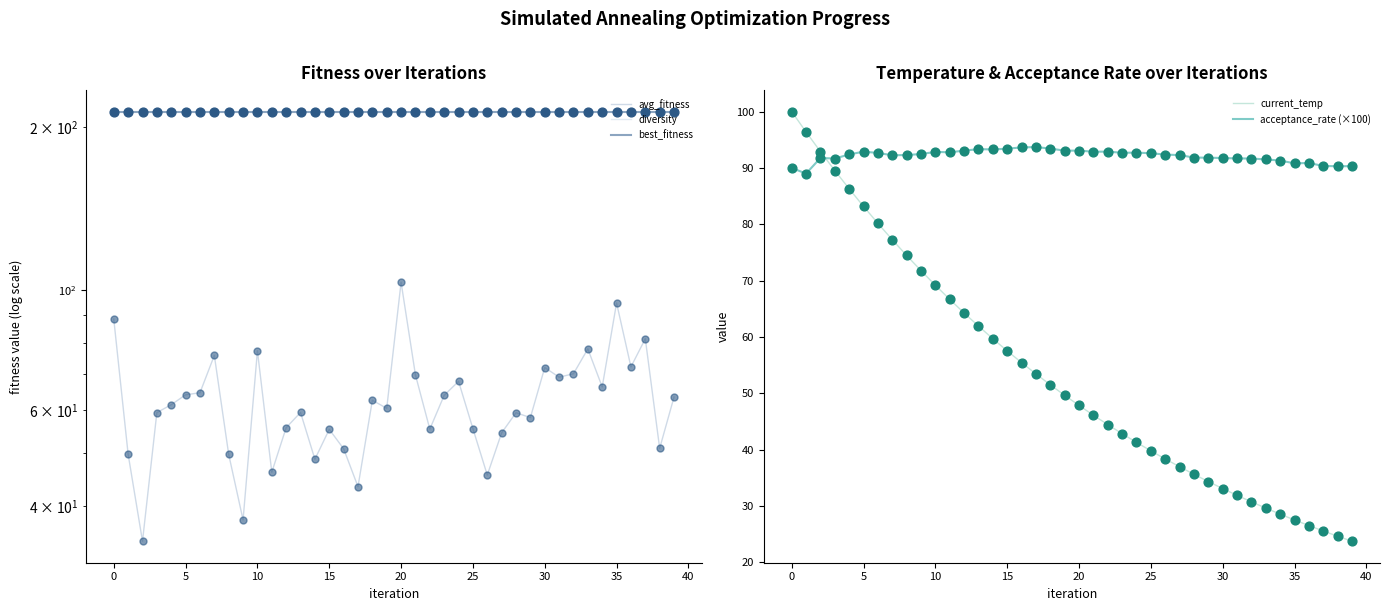

What are all the series names shown in the legend?

avg_fitness, diversity, best_fitness, current_temp, acceptance_rate (×100)